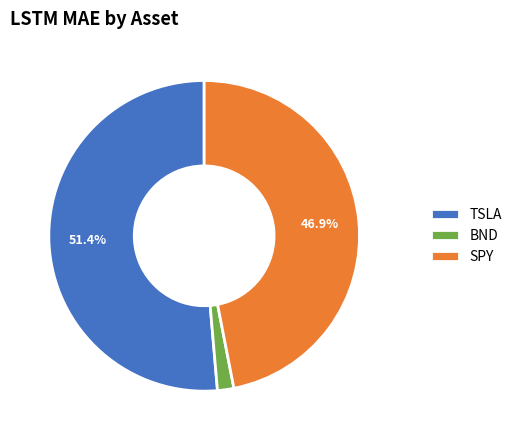

Combined, do SPY and BND account for over 50%?

No